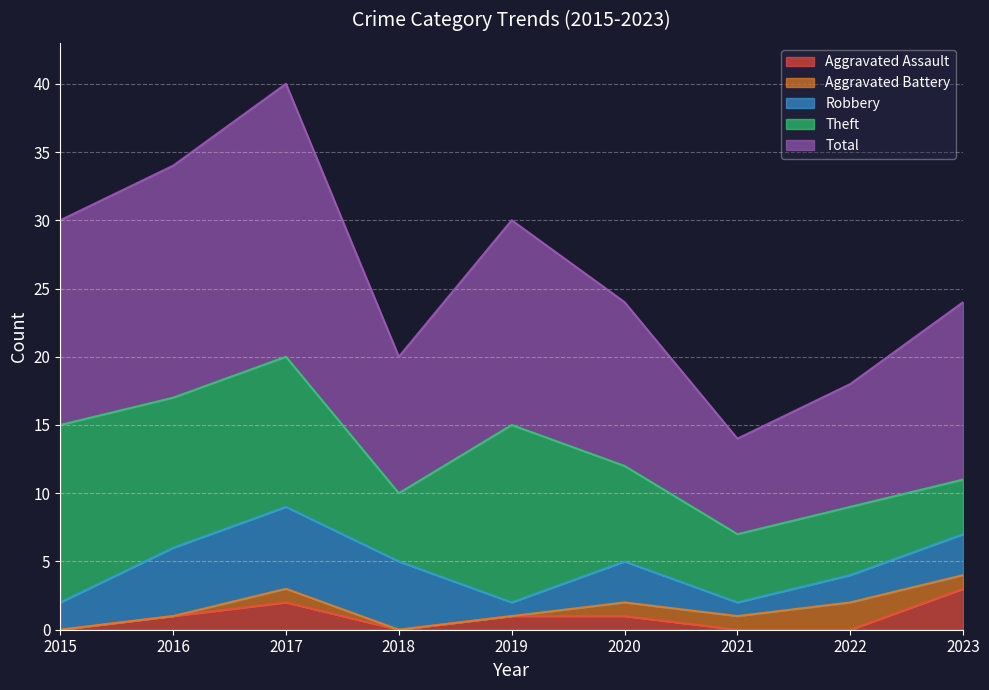

Reading left to right, extract all data points from this chart.

Aggravated Assault: 0	1	2	0	1	1	0	0	3
Aggravated Battery: 0	0	1	0	0	1	1	2	1
Robbery: 2	5	6	5	1	3	1	2	3
Theft: 13	11	11	5	13	7	5	5	4
Total: 15	17	20	10	15	12	7	9	13